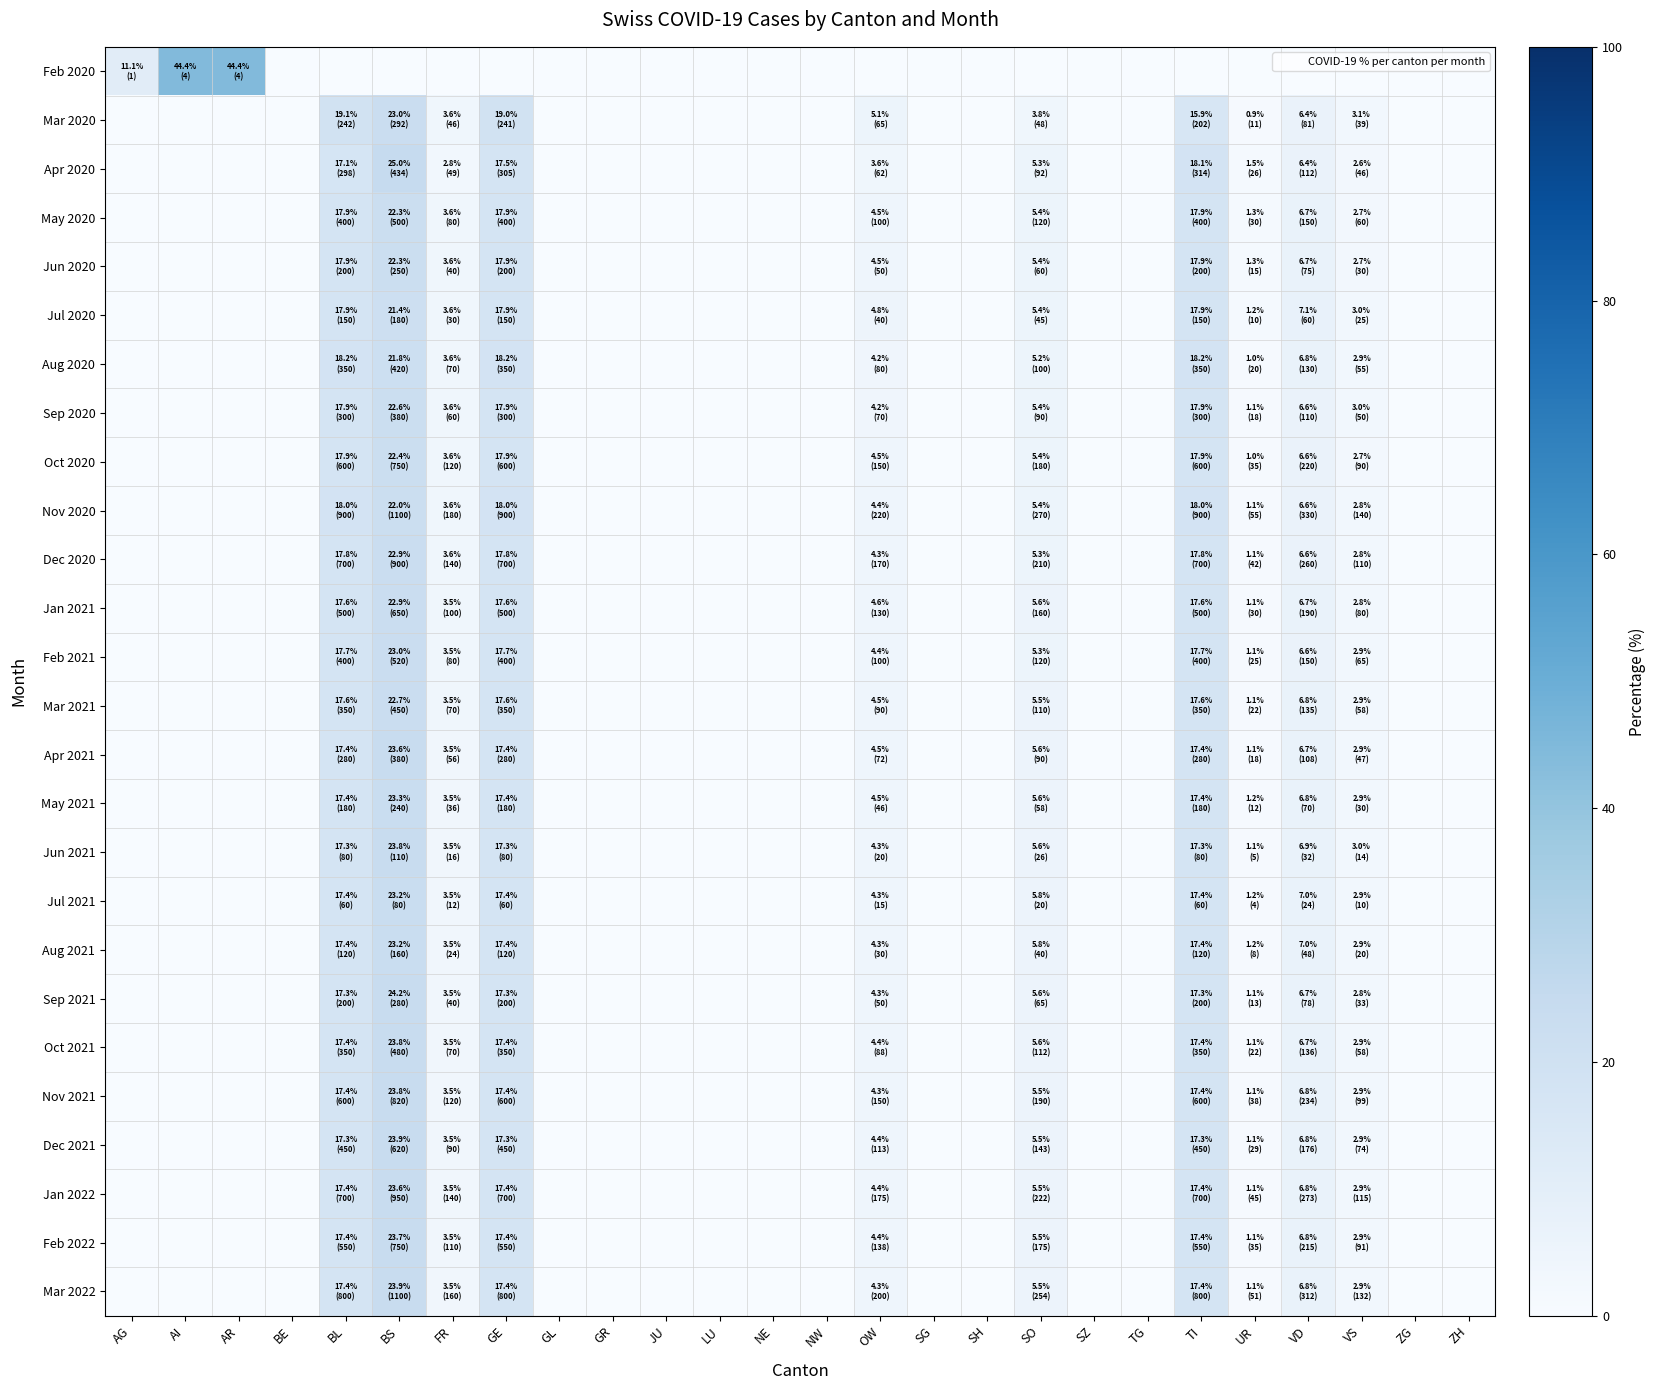

Between ZG and VD, which is larger?

ZG